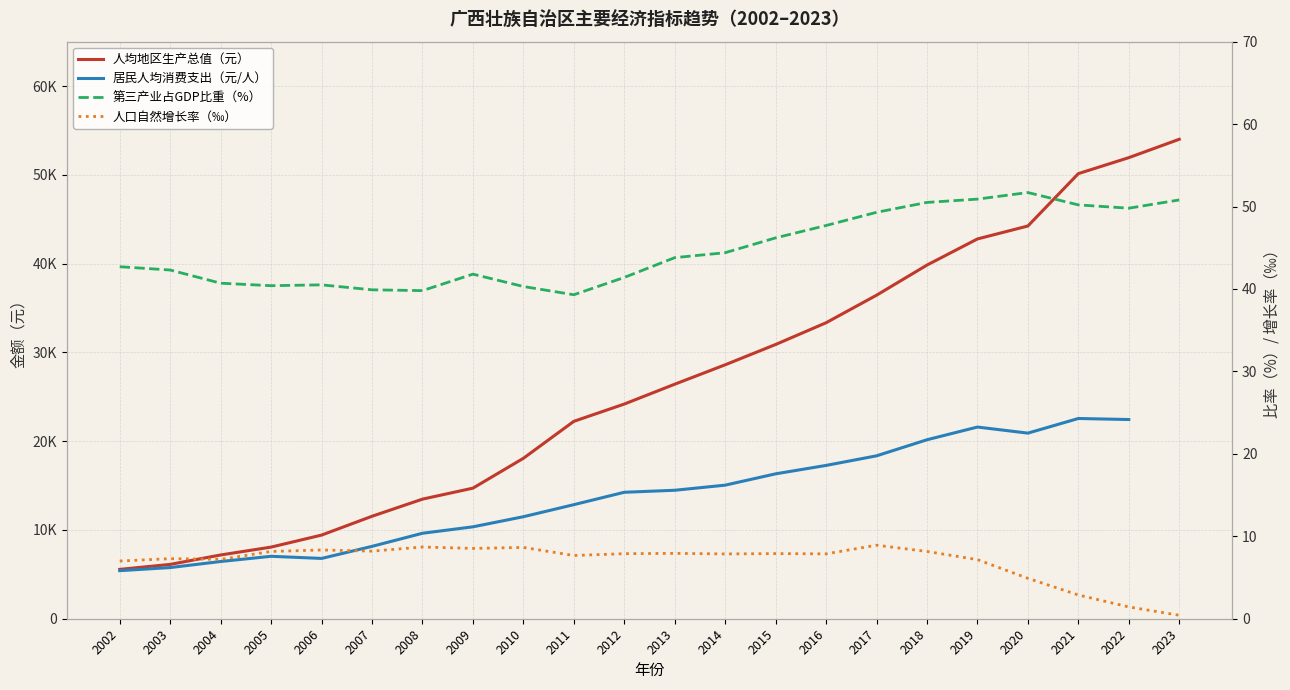

How many lines are shown in the chart?

4